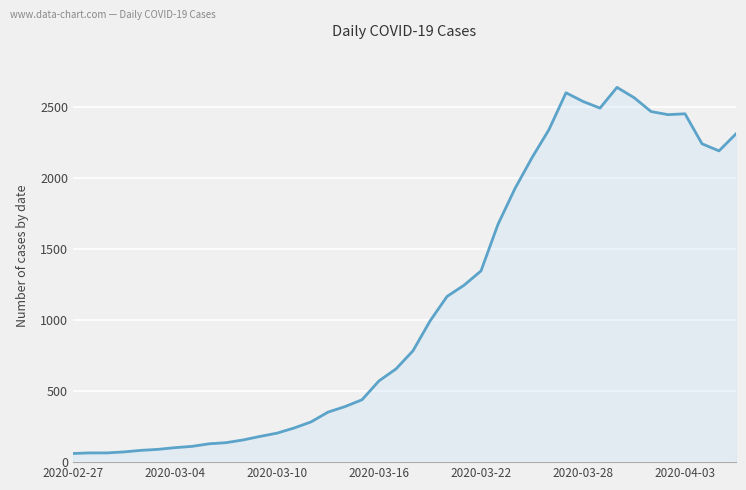

What is the minimum value shown in the chart?

61